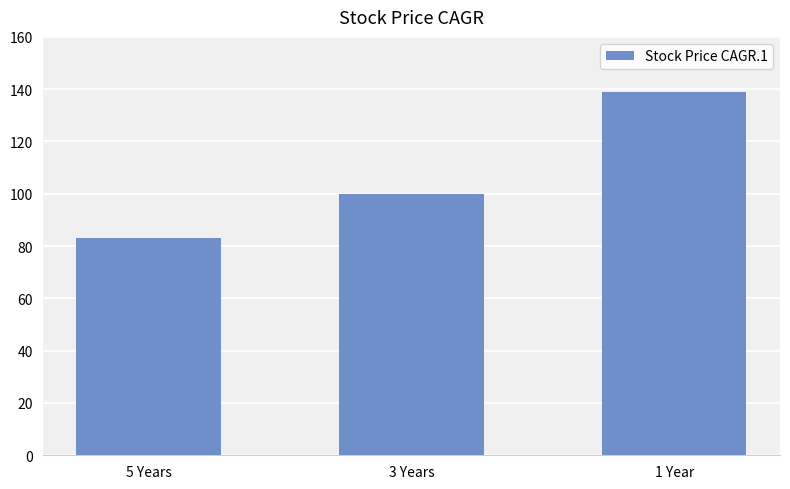

The chart shows a value of 100 at 3 Years. True or false?

True